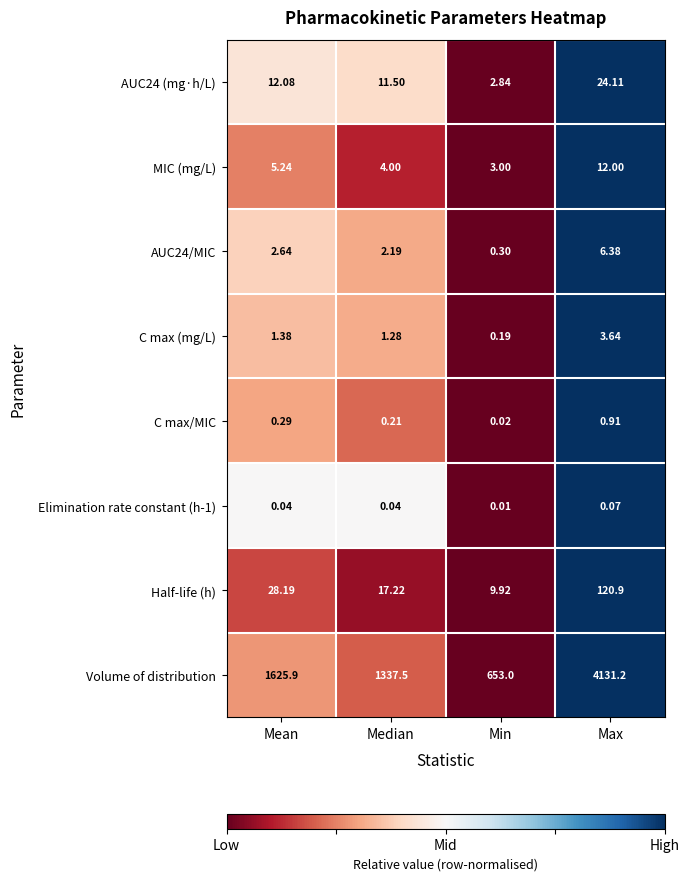

List the series in order of their peak value, highest first.

Volume of distribution, Half-life (h), AUC24 (mg·h/L), MIC (mg/L), AUC24/MIC, C max (mg/L), C max/MIC, Elimination rate constant (h-1)